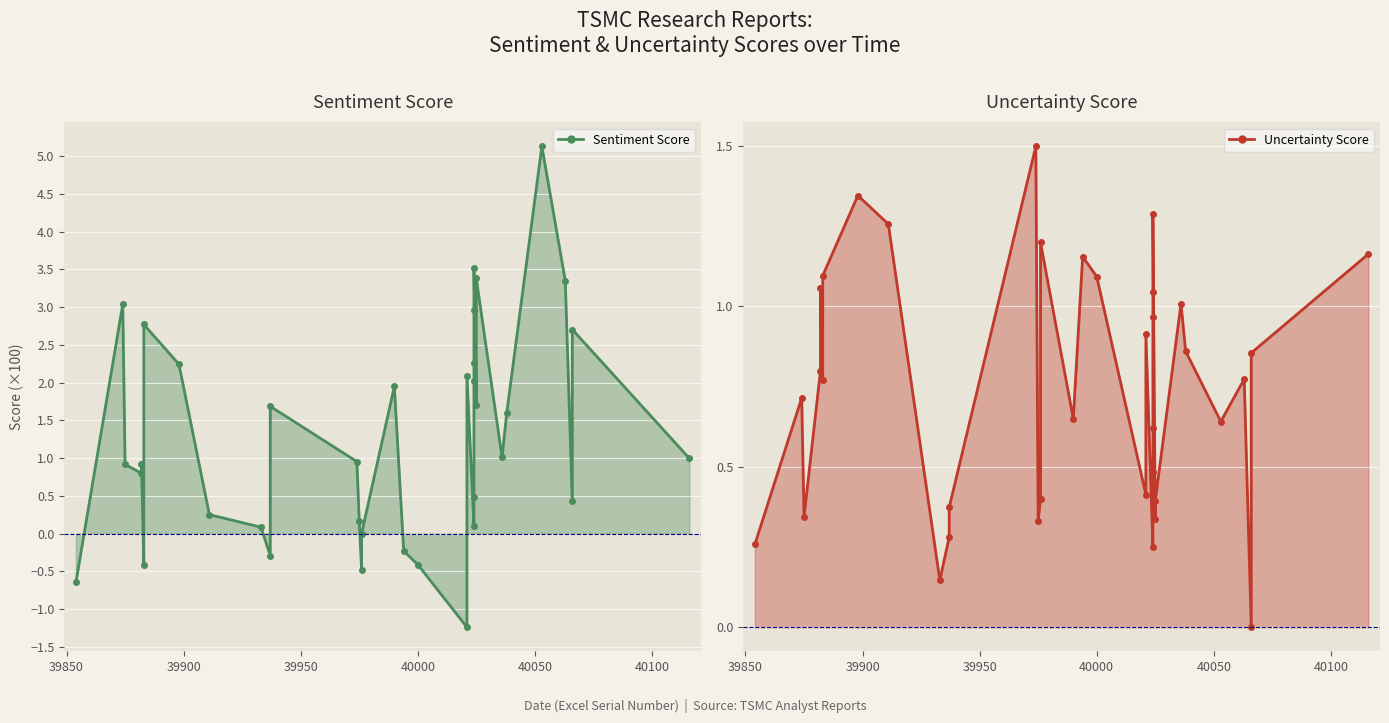

The Sentiment Score series shows 8.5 at 31. True or false?

False